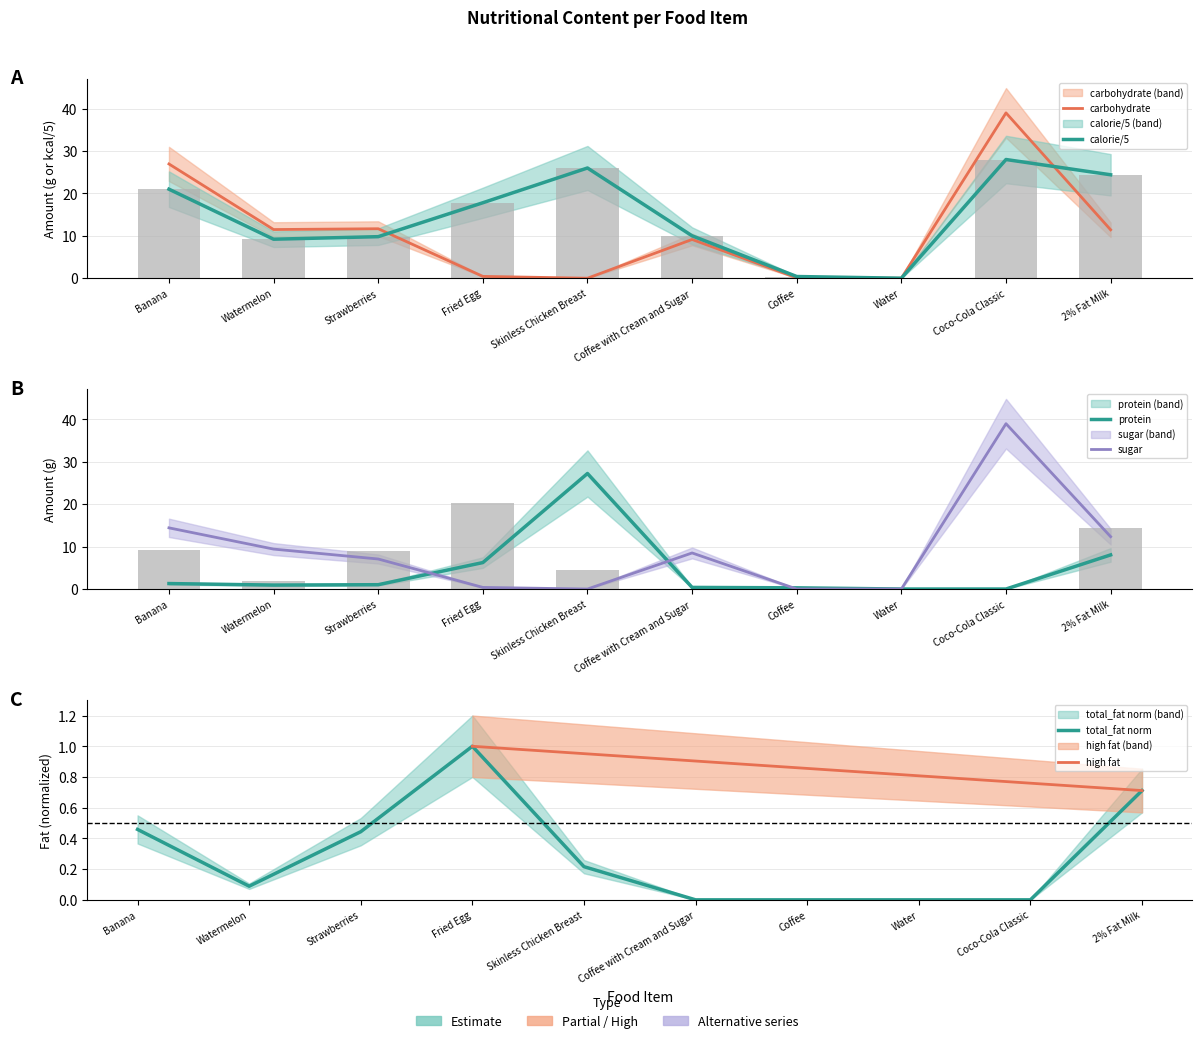

At which label does sugar reach its minimum?

Skinless Chicken Breast